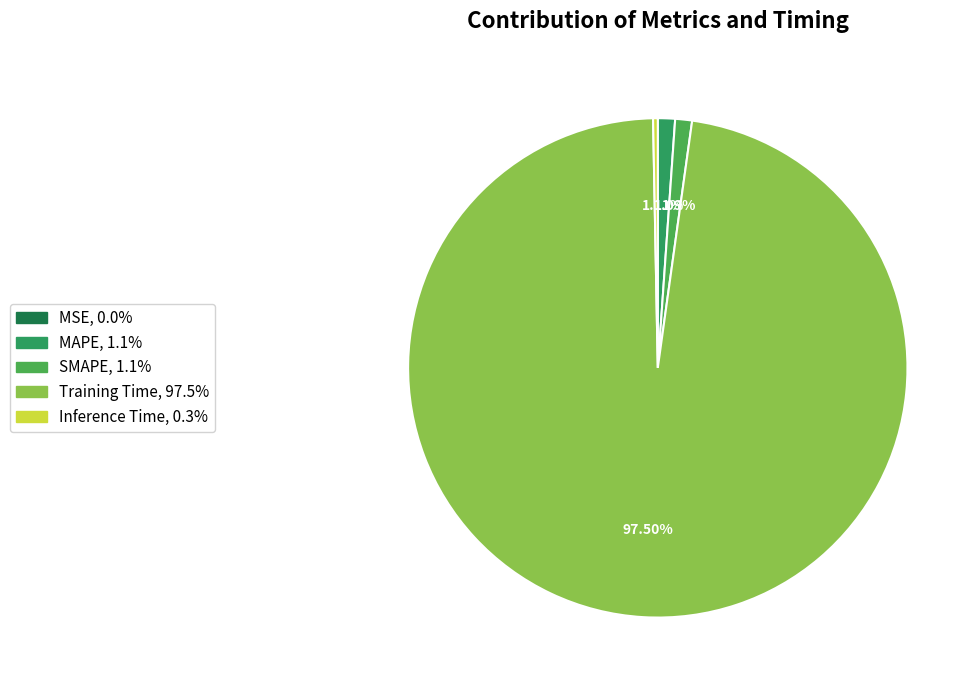

What is the total percentage of Inference Time and MAPE?

1.4%